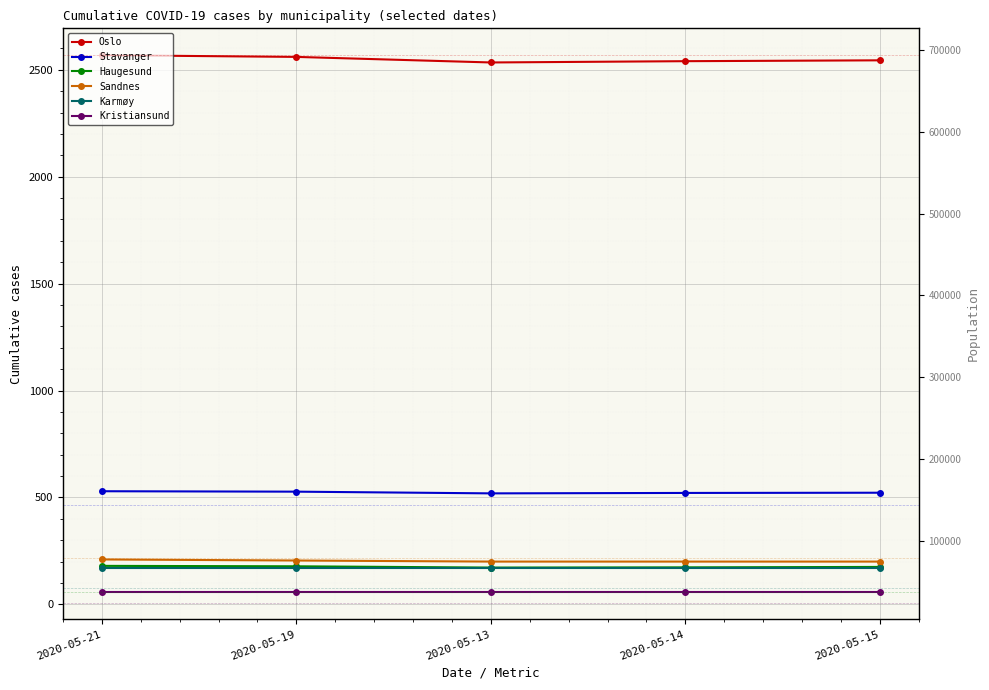

Is it true that Karmøy equals 84 at 2020-05-14?

False